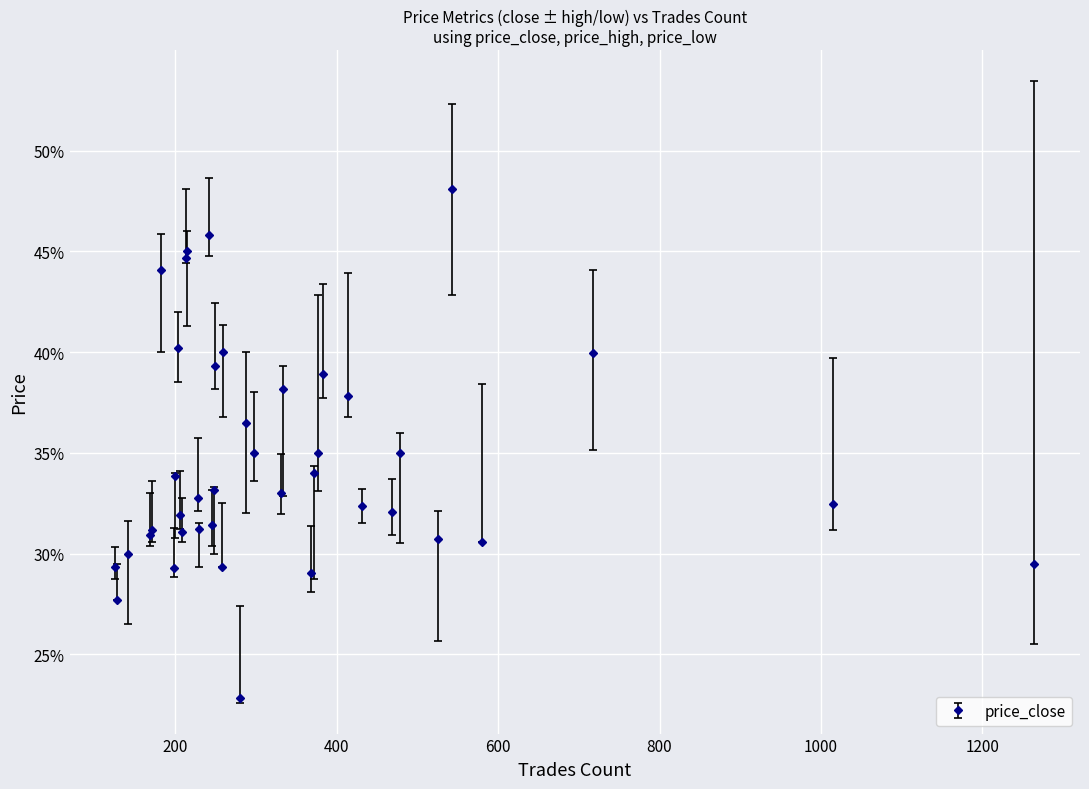

Is this an area chart (filled region under the line)?

No